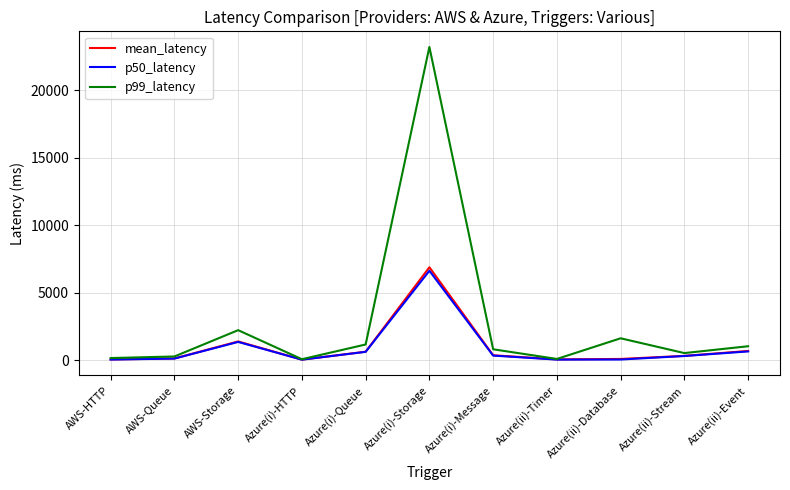

Which series has the largest range (max minus min)?

p99_latency